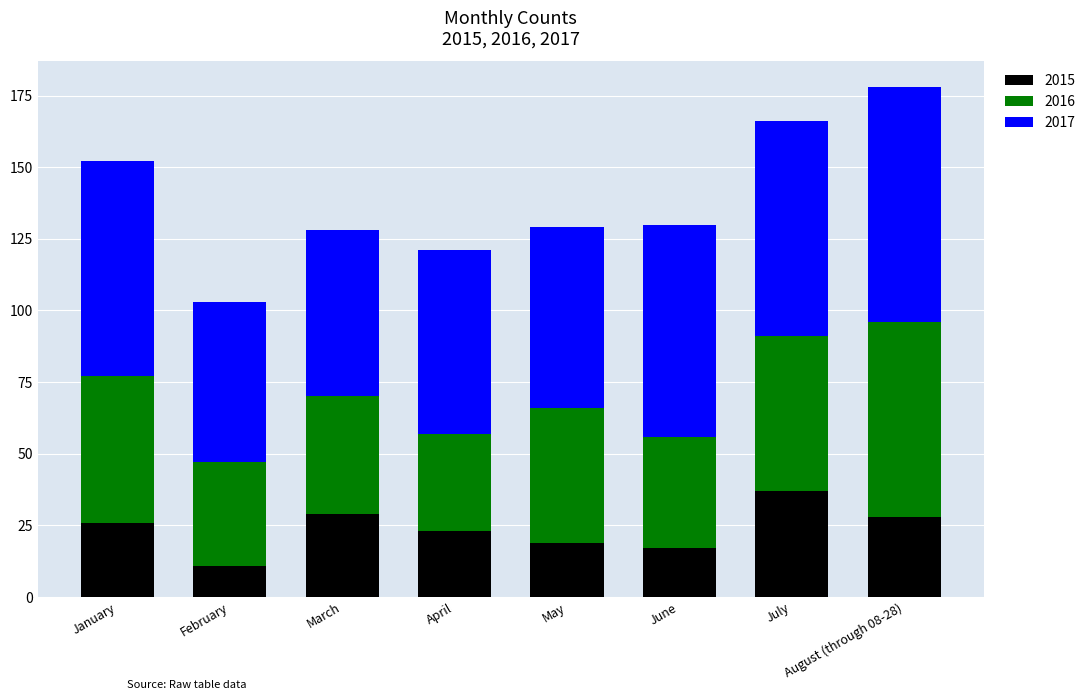

Is it true that 2015 equals 25 at July?

False